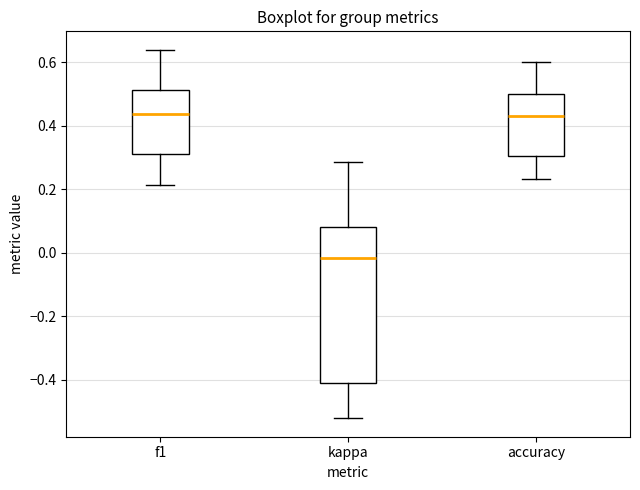

Comparing the boxes themselves (not the whiskers), which one is the tallest?

kappa